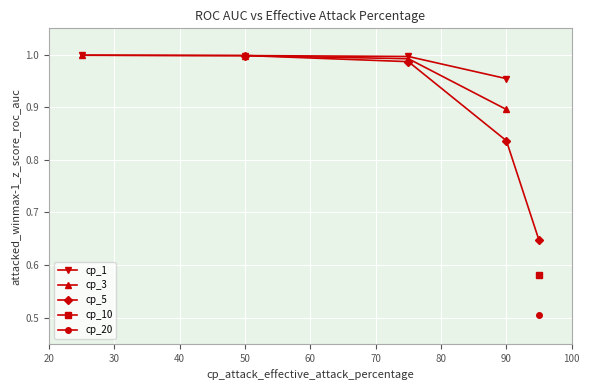

True or false: cp_1 and cp_3 intersect in this chart.

False